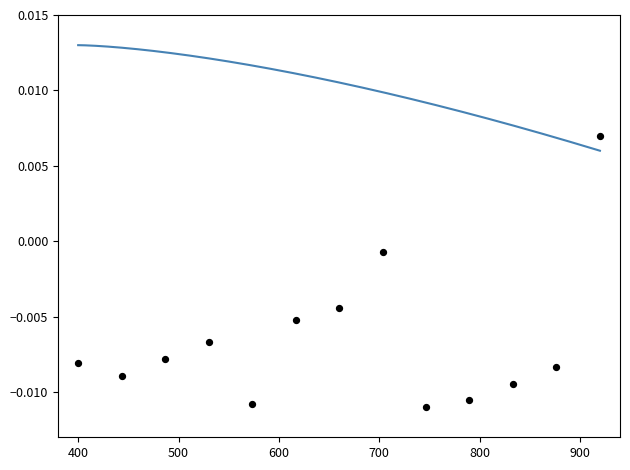

What is the range of X values (max minus min)?

520.0